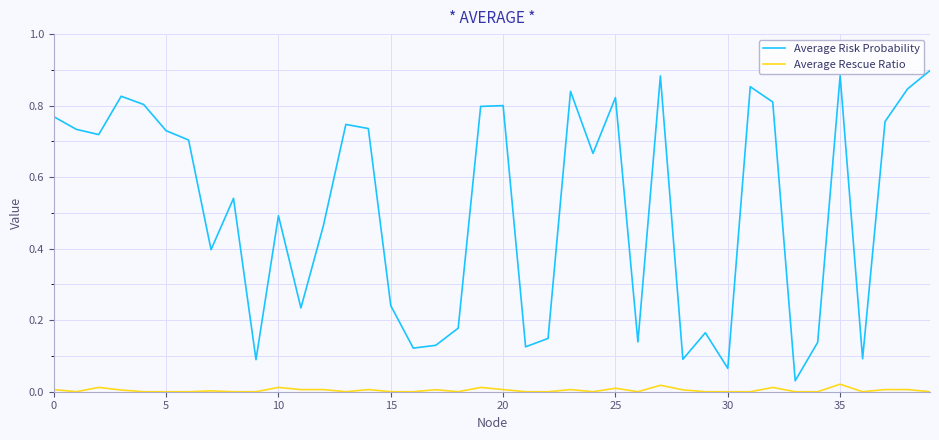

List the series in order of their peak value, highest first.

Average Risk Probability, Average Rescue Ratio